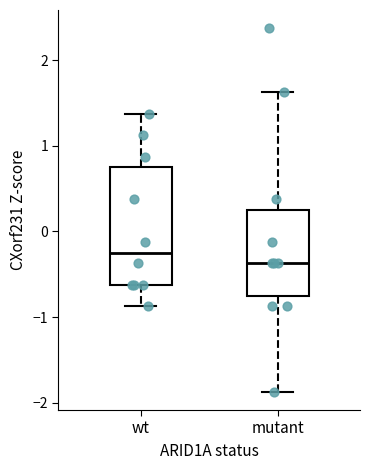

Reading left to right, transcribe this box plot: for each box, give where its median line is, the range the box spans, and where its two whiskers end, as read against the y-axis. The values are not printed on the chart, so give them approximately, as read against the axis.

wt: median -0.2, box -0.6 to 0.7, whiskers -0.9 to 1.4
mutant: median -0.4, box -0.7 to 0.2, whiskers -1.9 to 1.6